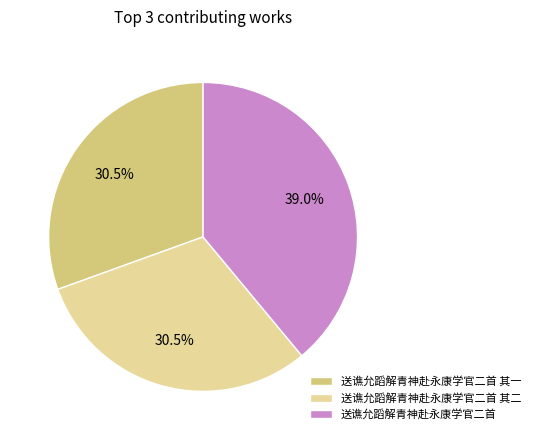

Which has a higher value, 送谯允蹈解青神赴永康学官二首 or 送谯允蹈解青神赴永康学官二首 其二?

送谯允蹈解青神赴永康学官二首